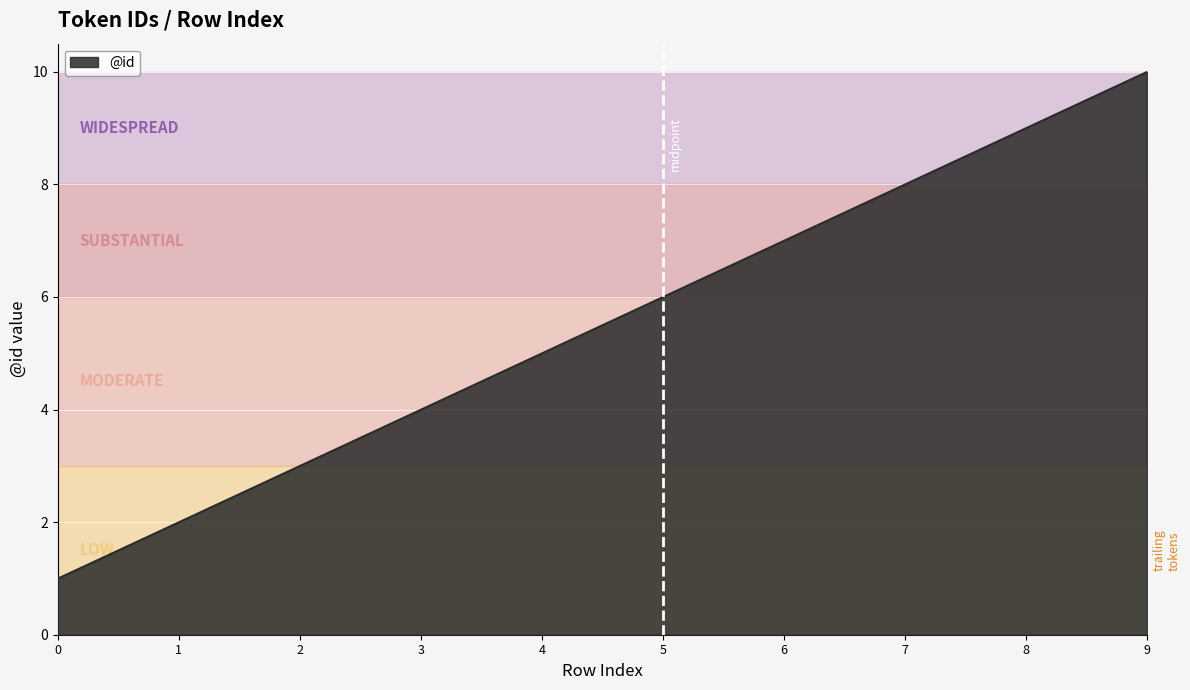

What is the minimum value shown in the chart?

1